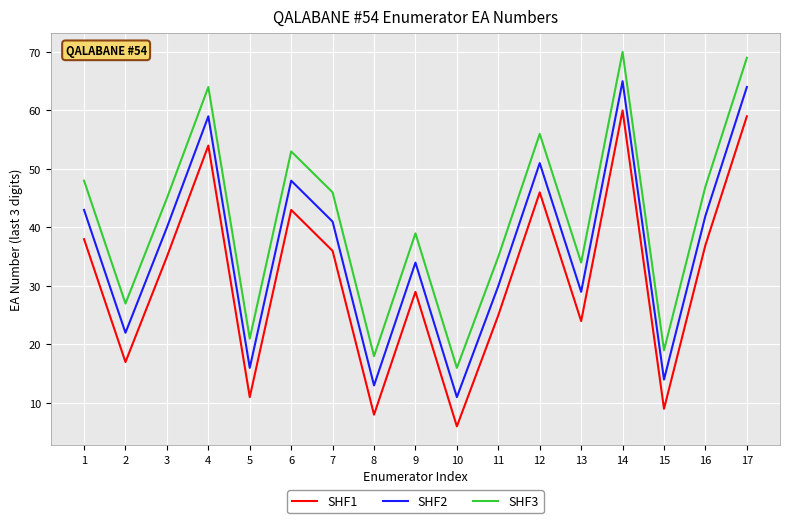

Which series has the largest total across all categories?

SHF3